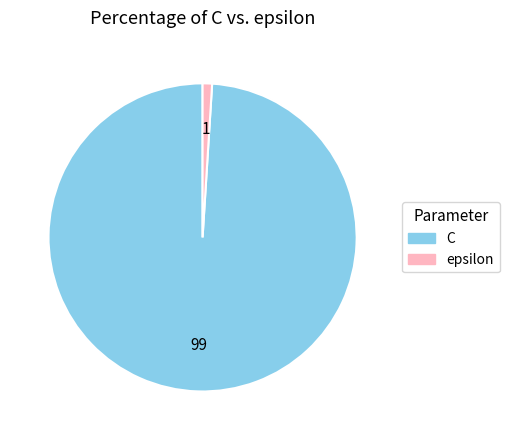

Do C and epsilon together represent more than half of the pie?

Yes